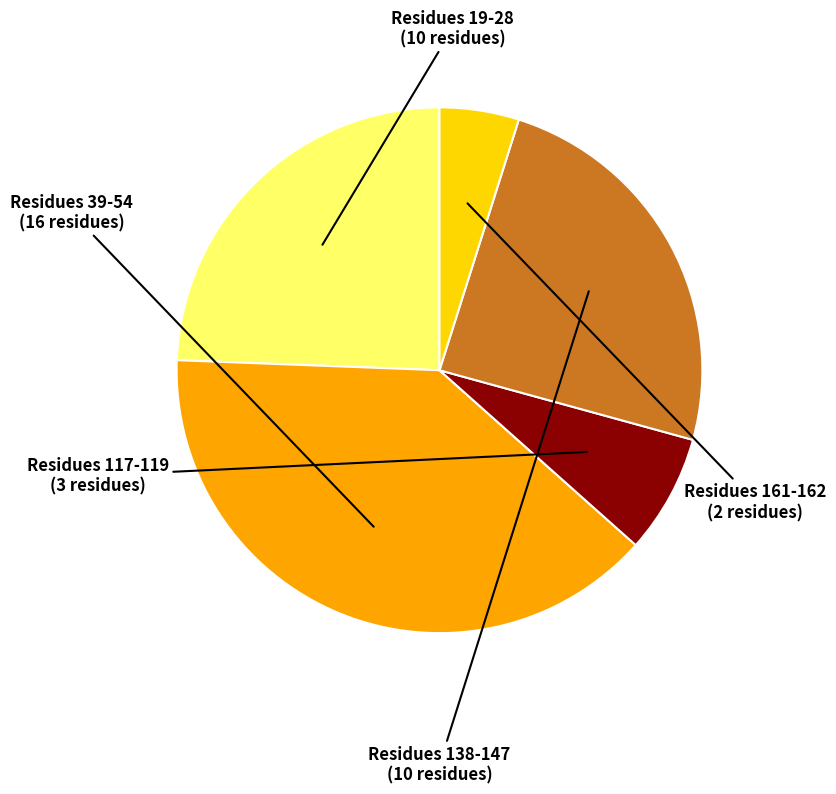

Does any single category account for the majority?

No